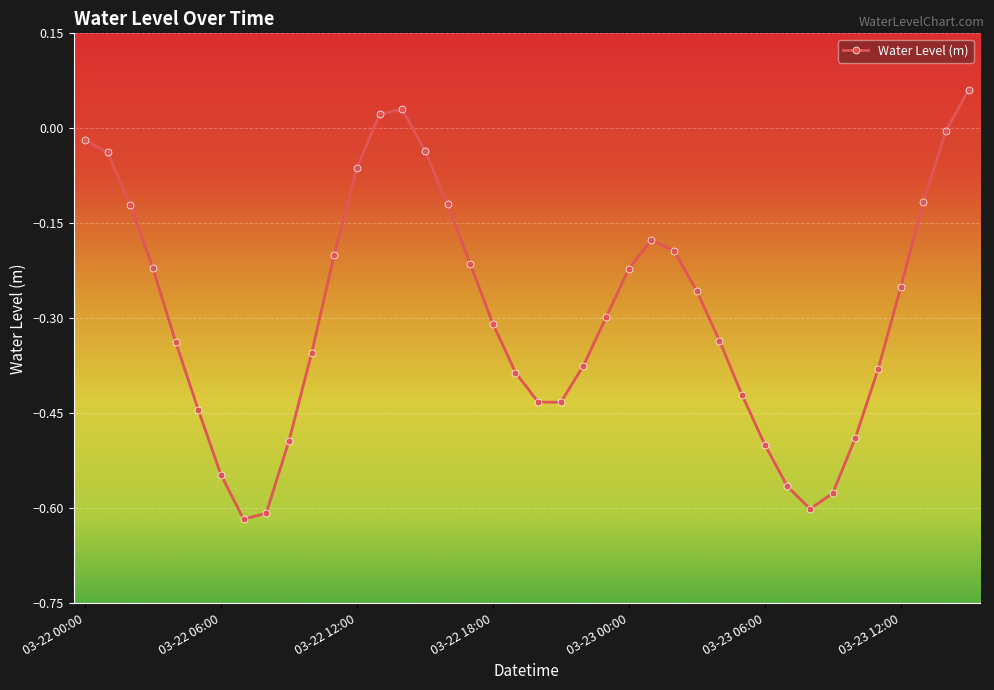

What is the difference between the maximum and minimum values?

0.7